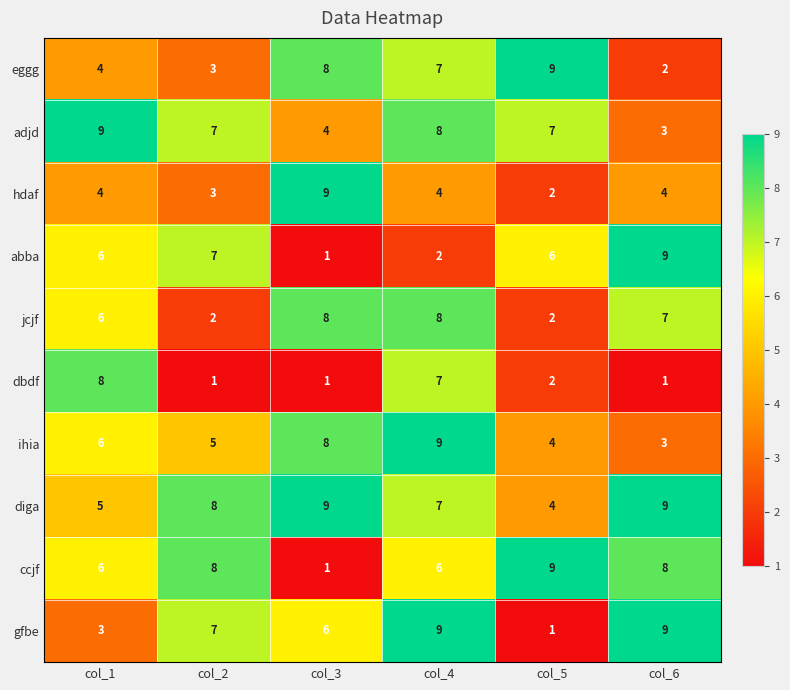

At which category is the sum across all series the highest?

col_4